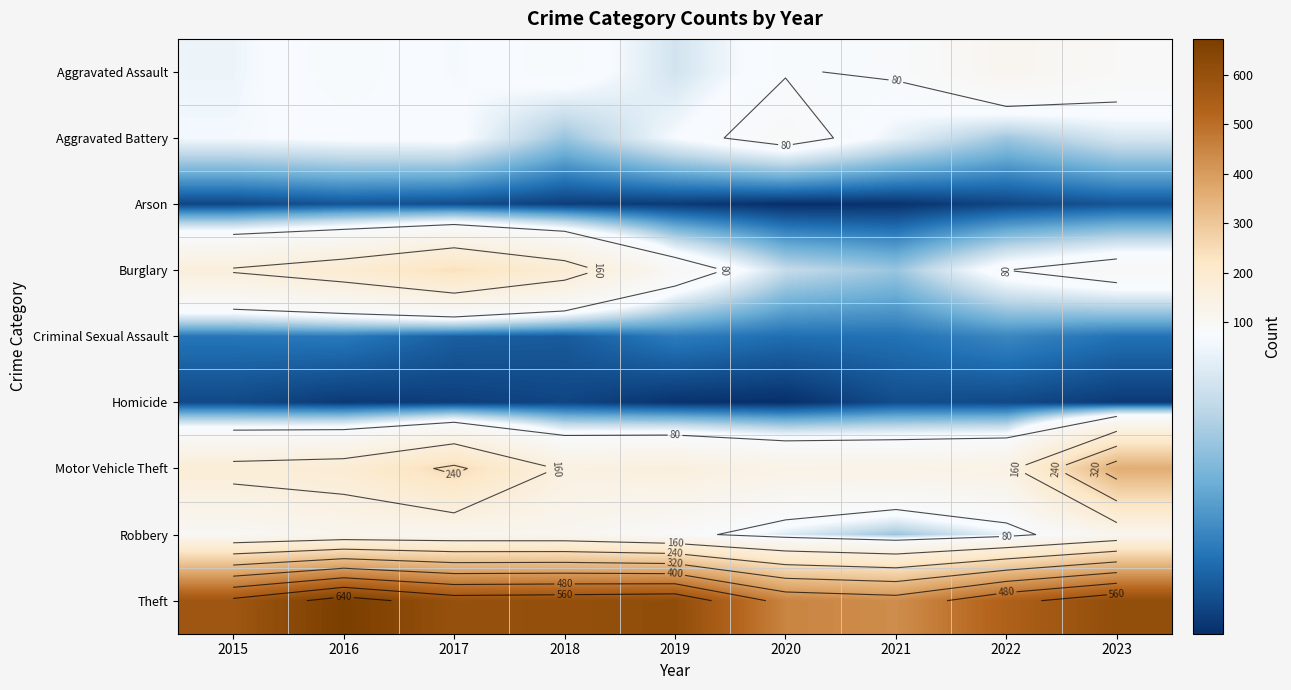

How many series are shown in this chart?

9